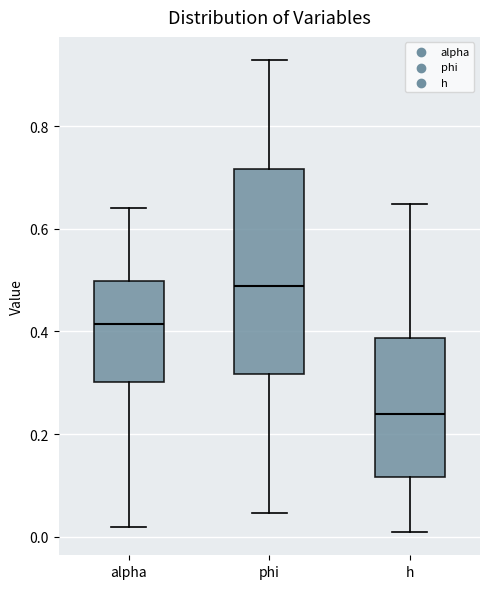

Which box has the lowest median line?

h